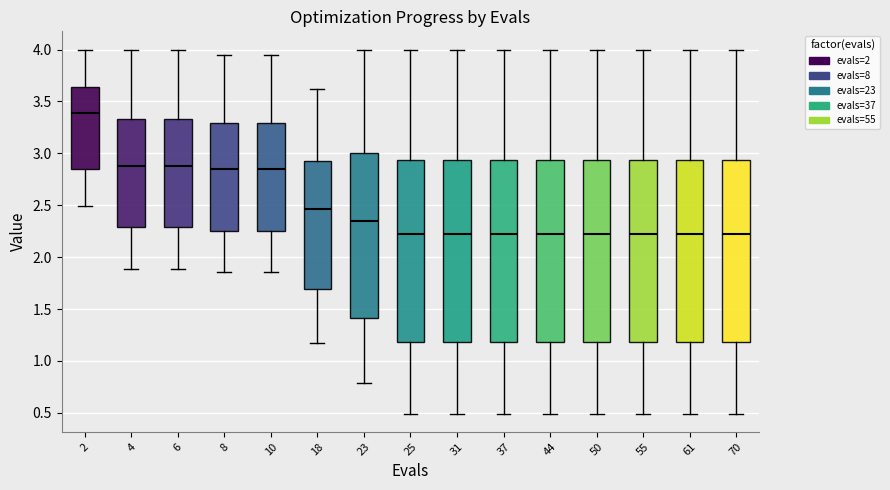

Reading left to right, transcribe this box plot: for each box, give where its median line is, the range the box spans, and where its two whiskers end, as read against the y-axis. The values are not printed on the chart, so give them approximately, as read against the axis.

2: median 3.40, box 2.85 to 3.65, whiskers 2.50 to 4.00
4: median 2.90, box 2.30 to 3.35, whiskers 1.90 to 4.00
6: median 2.90, box 2.30 to 3.35, whiskers 1.90 to 4.00
8: median 2.85, box 2.25 to 3.30, whiskers 1.85 to 3.95
10: median 2.85, box 2.25 to 3.30, whiskers 1.85 to 3.95
18: median 2.45, box 1.70 to 2.90, whiskers 1.20 to 3.60
23: median 2.35, box 1.40 to 3.00, whiskers 0.80 to 4.00
25: median 2.20, box 1.20 to 2.95, whiskers 0.50 to 4.00
31: median 2.20, box 1.20 to 2.95, whiskers 0.50 to 4.00
37: median 2.20, box 1.20 to 2.95, whiskers 0.50 to 4.00
44: median 2.20, box 1.20 to 2.95, whiskers 0.50 to 4.00
50: median 2.20, box 1.20 to 2.95, whiskers 0.50 to 4.00
55: median 2.20, box 1.20 to 2.95, whiskers 0.50 to 4.00
61: median 2.20, box 1.20 to 2.95, whiskers 0.50 to 4.00
70: median 2.20, box 1.20 to 2.95, whiskers 0.50 to 4.00